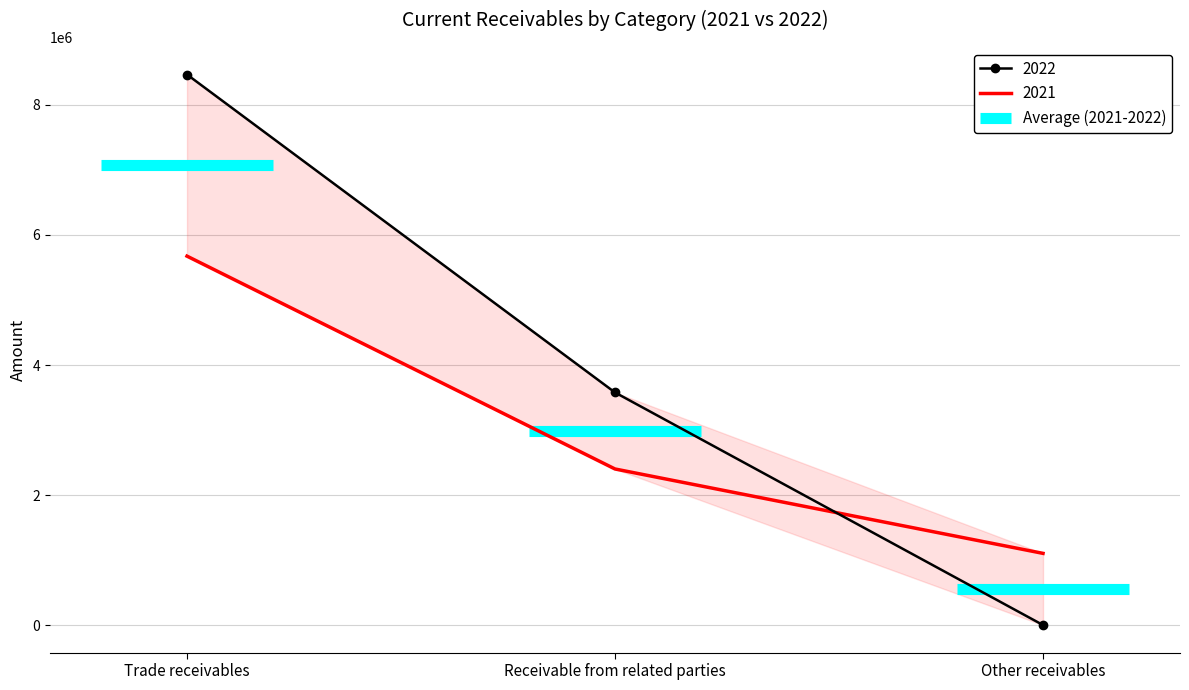

At which category is the sum across all series the highest?

Trade receivables